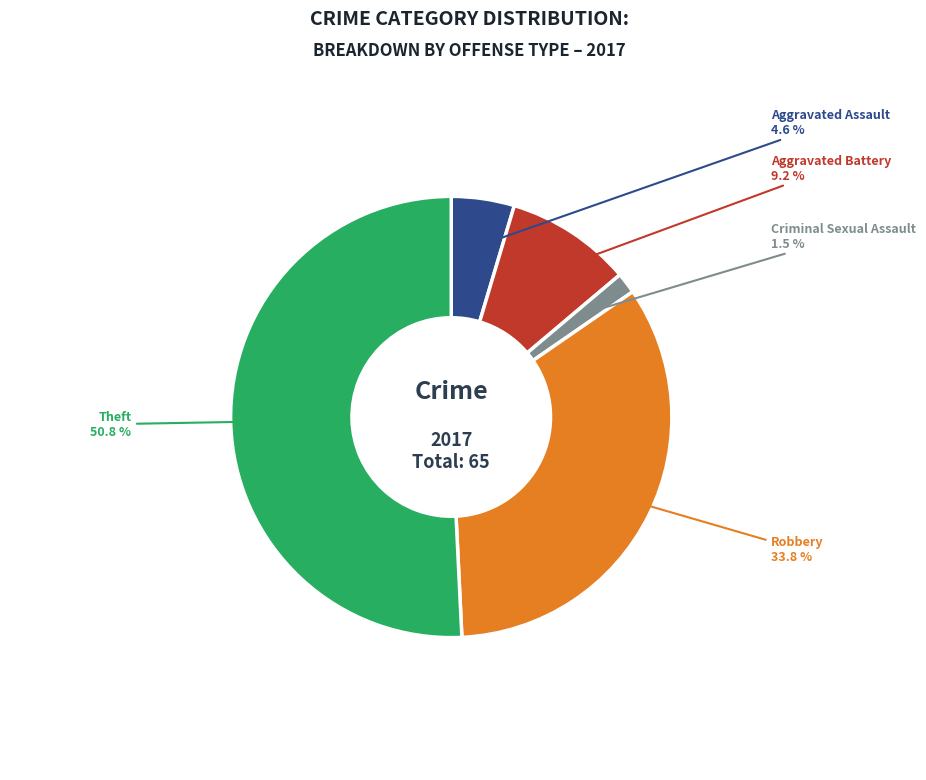

Is there any slice that represents more than half of the pie?

Yes